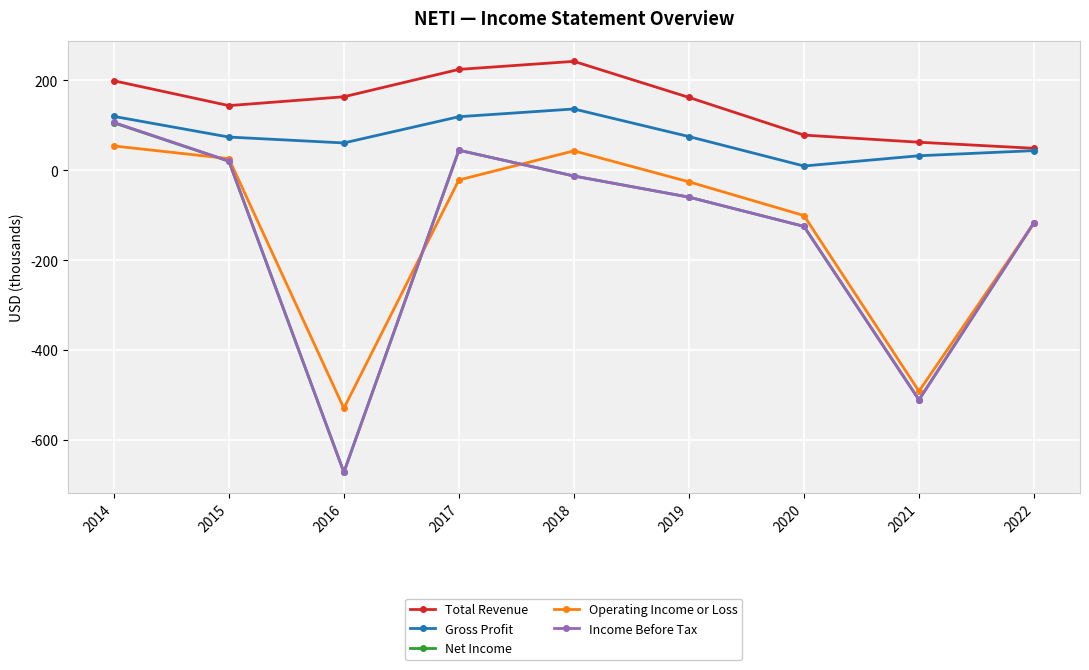

Which series has the largest range (max minus min)?

Income Before Tax